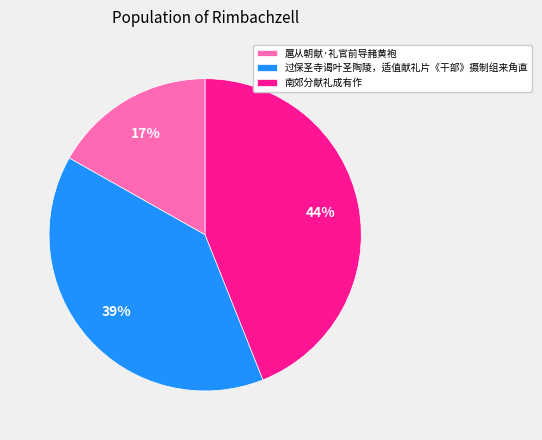

Is it true that 扈从朝献·礼官前导赭黄袍 is 7% of the pie?

False